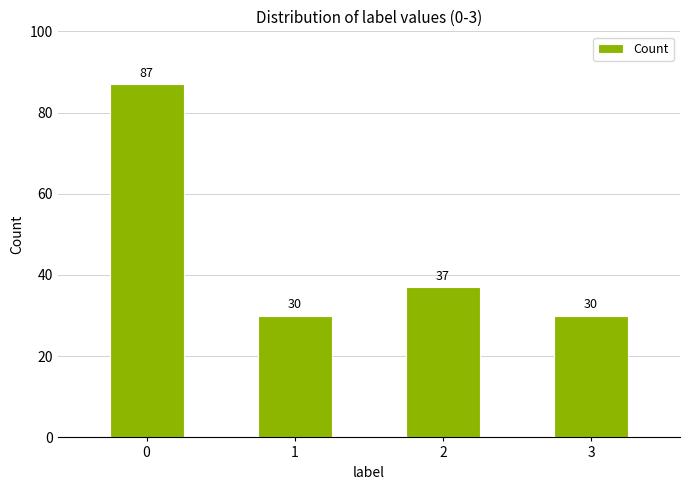

Reading left to right, extract all data points from this chart.

0=87	1=30	2=37	3=30